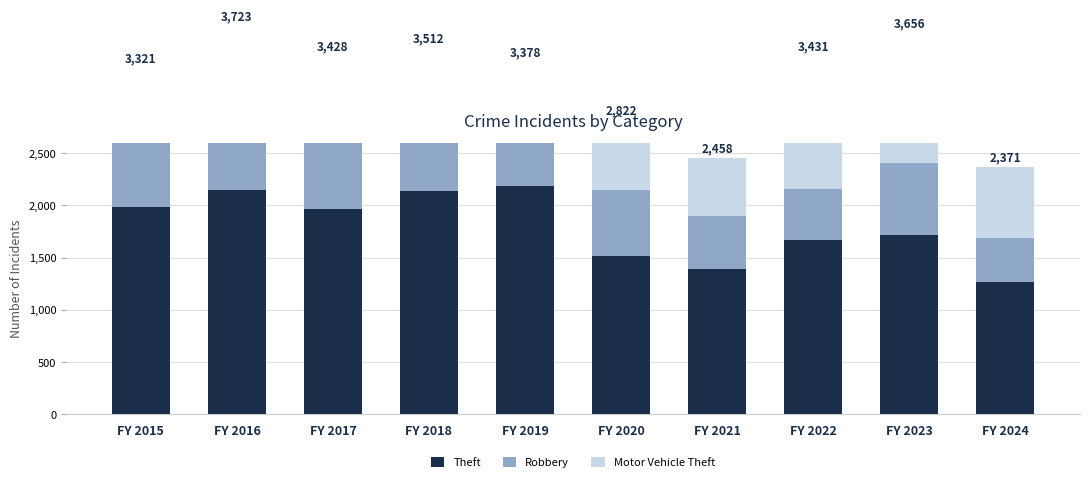

Which category has the highest value in the Motor Vehicle Theft series?

FY 2022